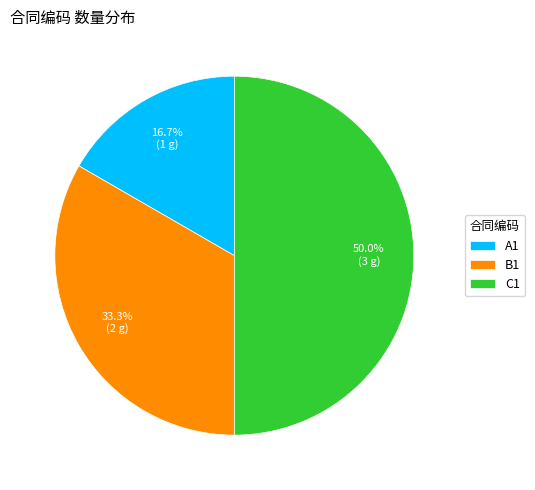

To the nearest percent, what is the average slice percentage?

33%